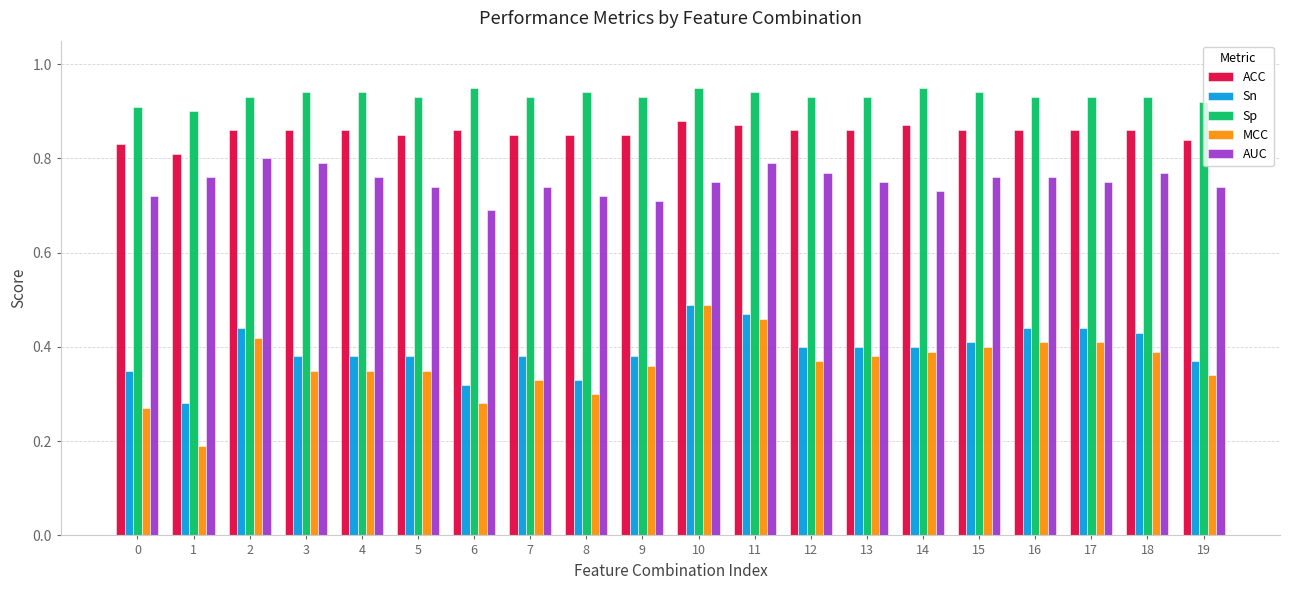

What are all the series names shown in the legend?

ACC, Sn, Sp, MCC, AUC